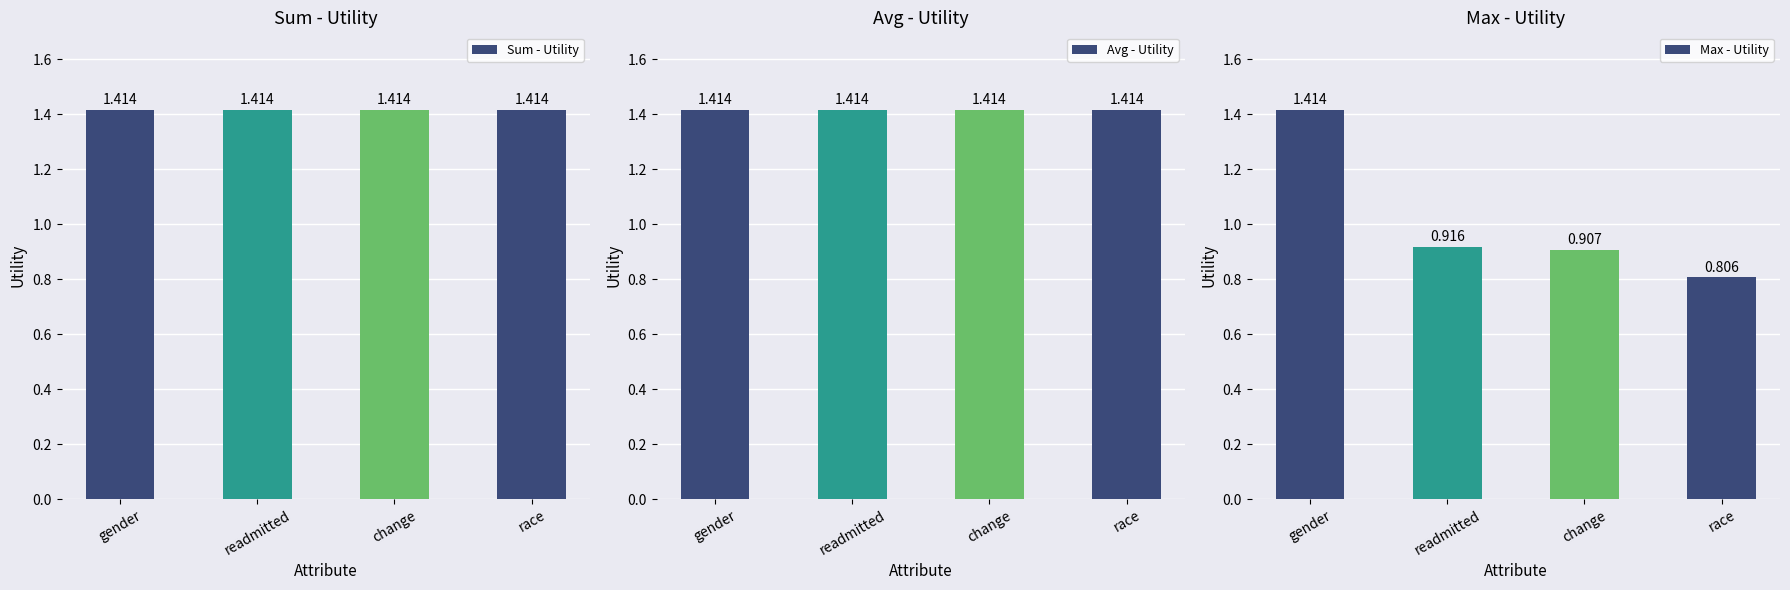

What is the label of the 1st bar from the left?

gender